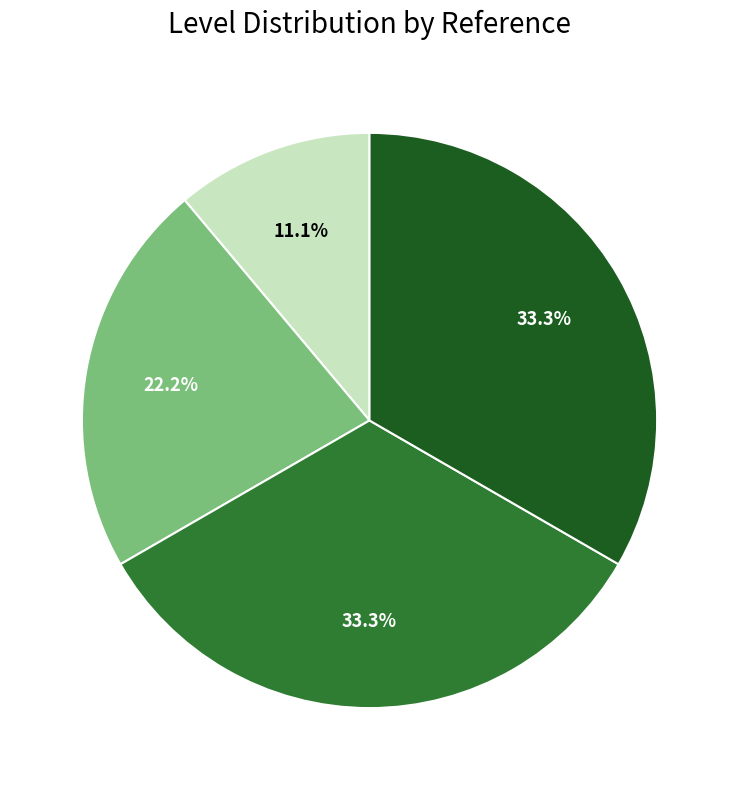

Is there a majority slice in this chart?

No